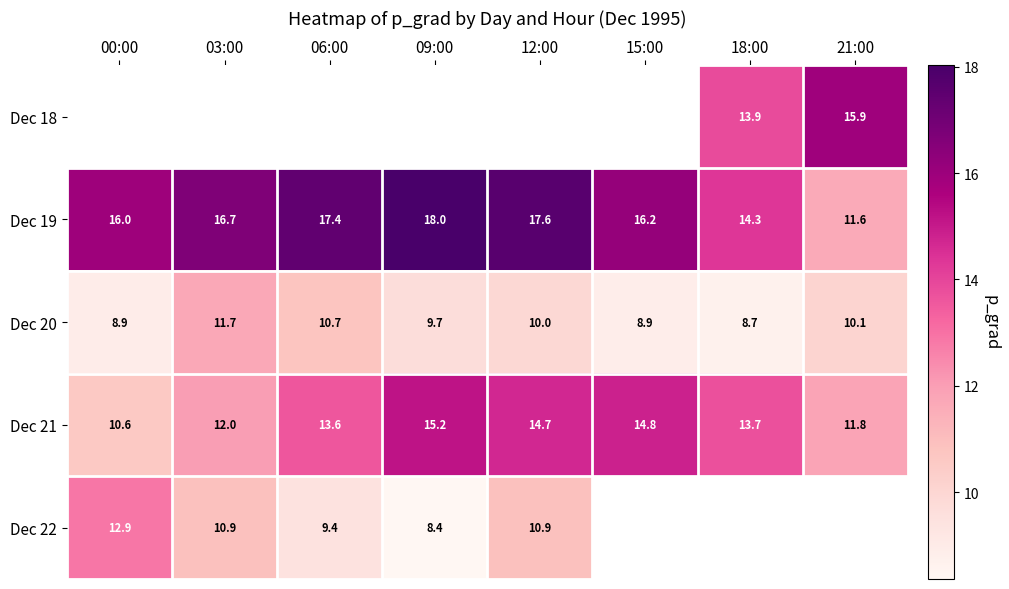

How many values in the Dec 19 series are below 16?

2